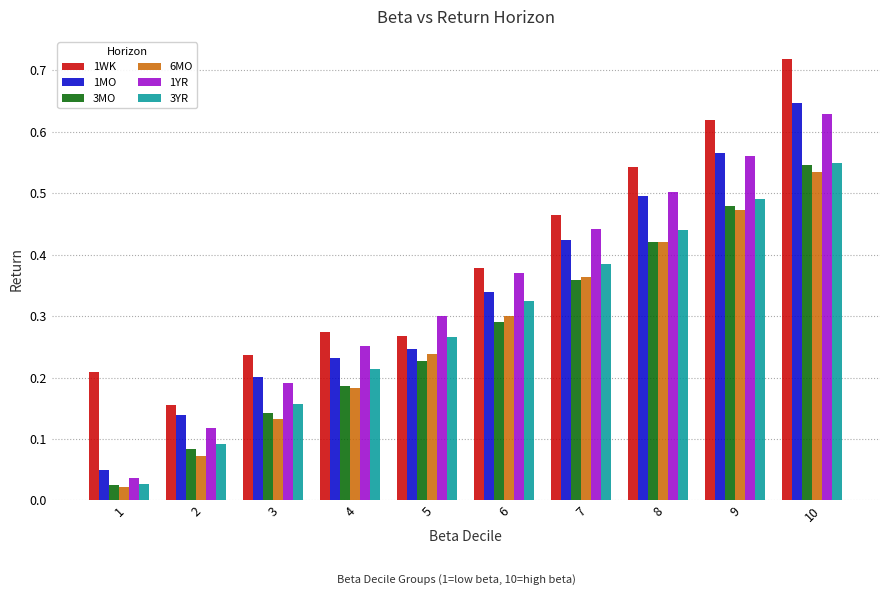

Where is 6MO nearest to the value 0?

1